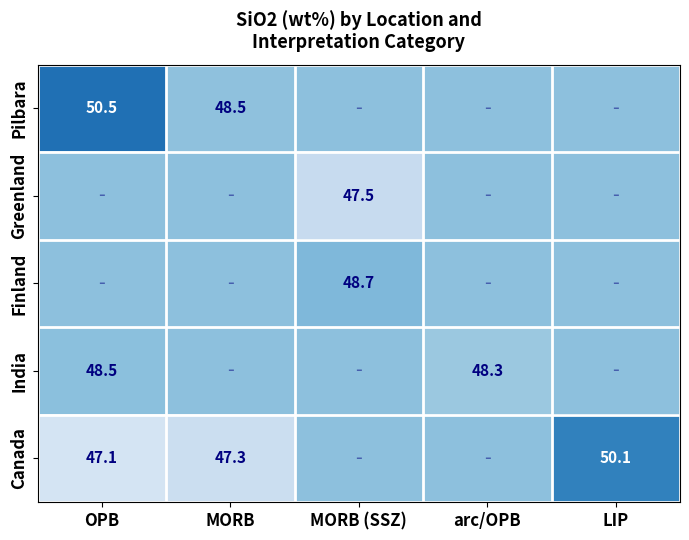

What is the maximum value shown in the chart?

50.5